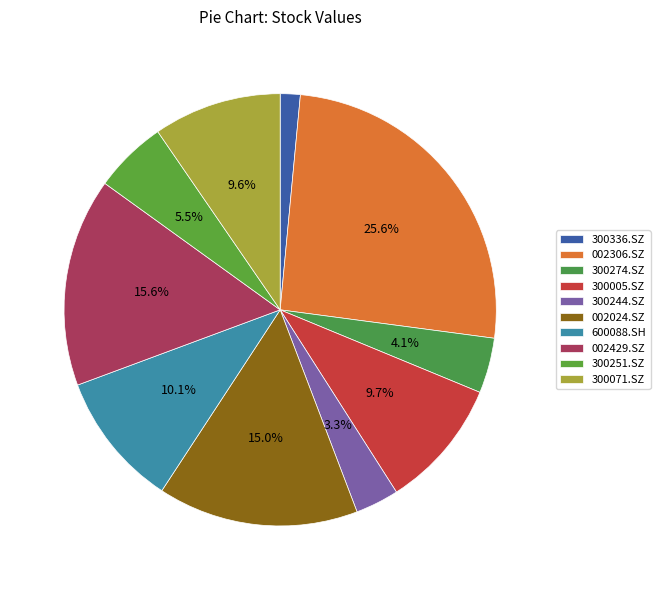

To the nearest percent, what is the combined percentage of 300005.SZ and 600088.SH?

20%